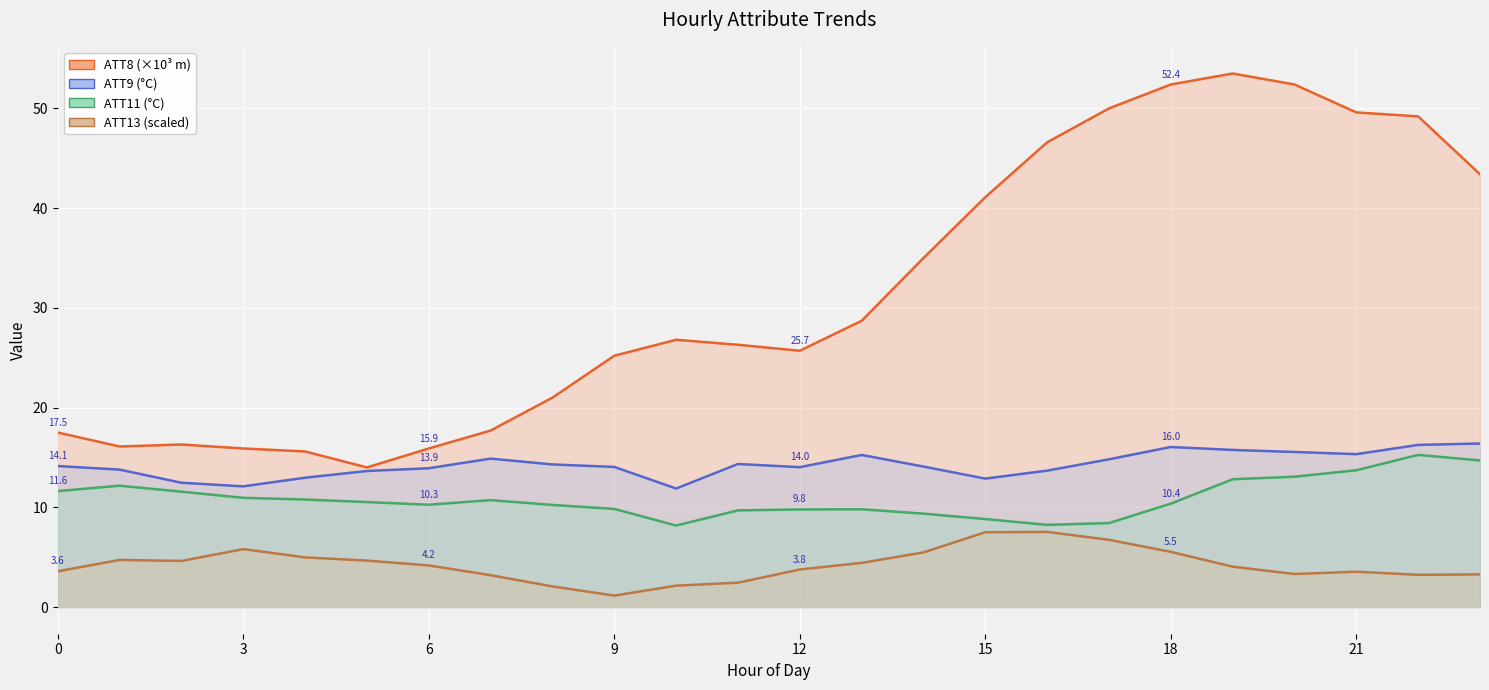

Rank the series by their maximum value, from highest to lowest.

ATT8, ATT9, ATT11, ATT13